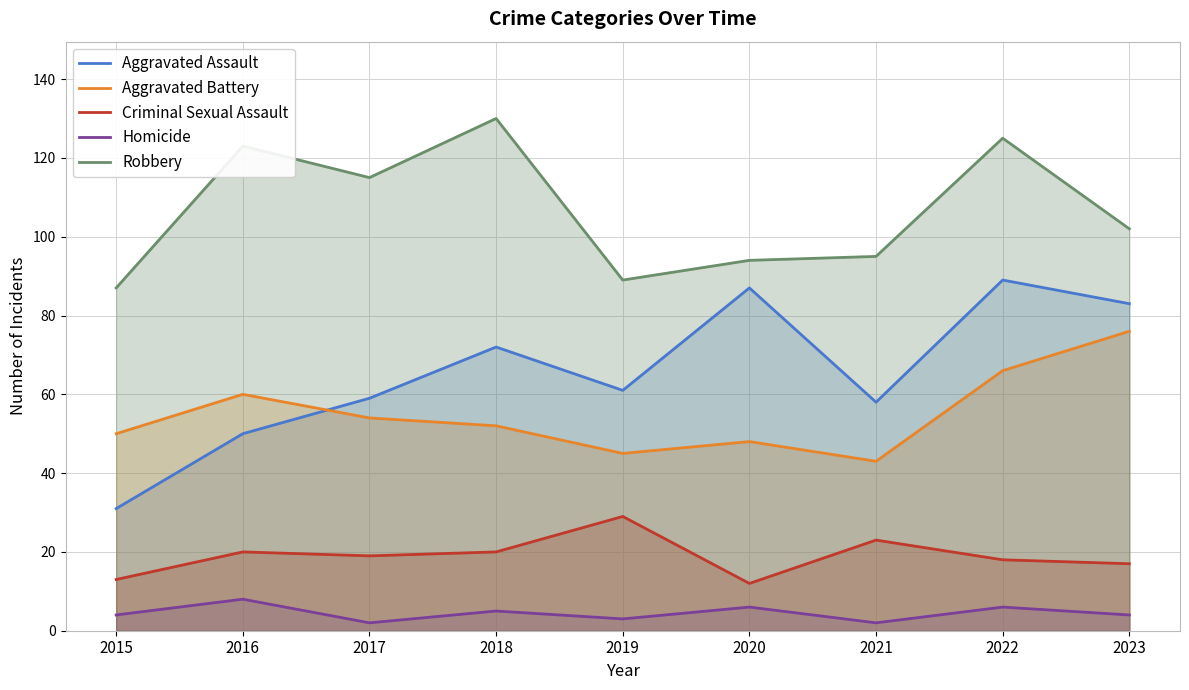

List the labels in order of Aggravated Assault value, smallest first.

2015, 2016, 2021, 2017, 2019, 2018, 2023, 2020, 2022